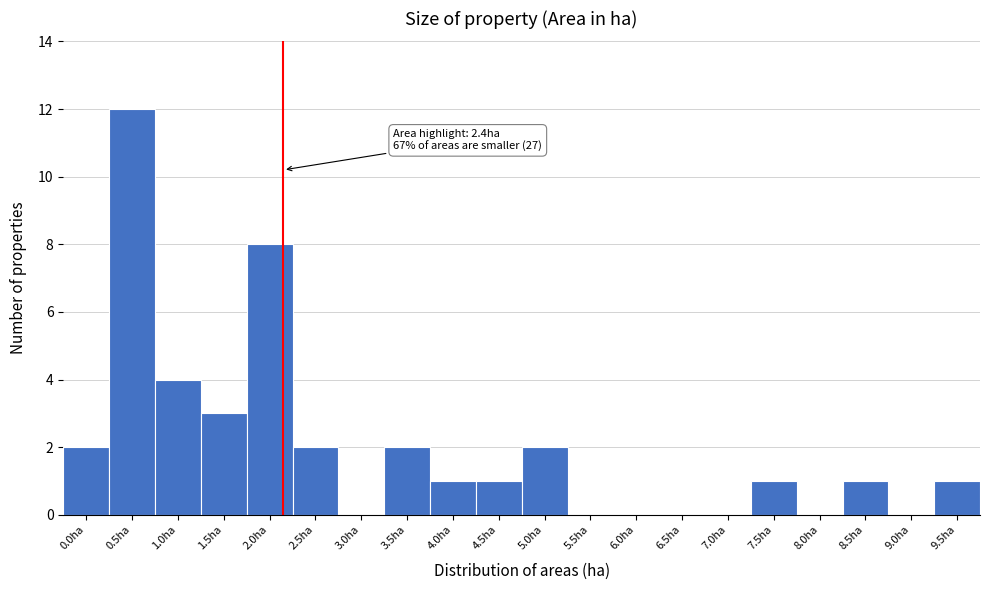

Reading left to right, extract all data points from this chart.

0.0ha=2	0.5ha=12	1.0ha=4	1.5ha=3	2.0ha=8	2.5ha=2	3.0ha=0	3.5ha=2	4.0ha=1	4.5ha=1	5.0ha=2	5.5ha=0	6.0ha=0	6.5ha=0	7.0ha=0	7.5ha=1	8.0ha=0	8.5ha=1	9.0ha=0	9.5ha=1